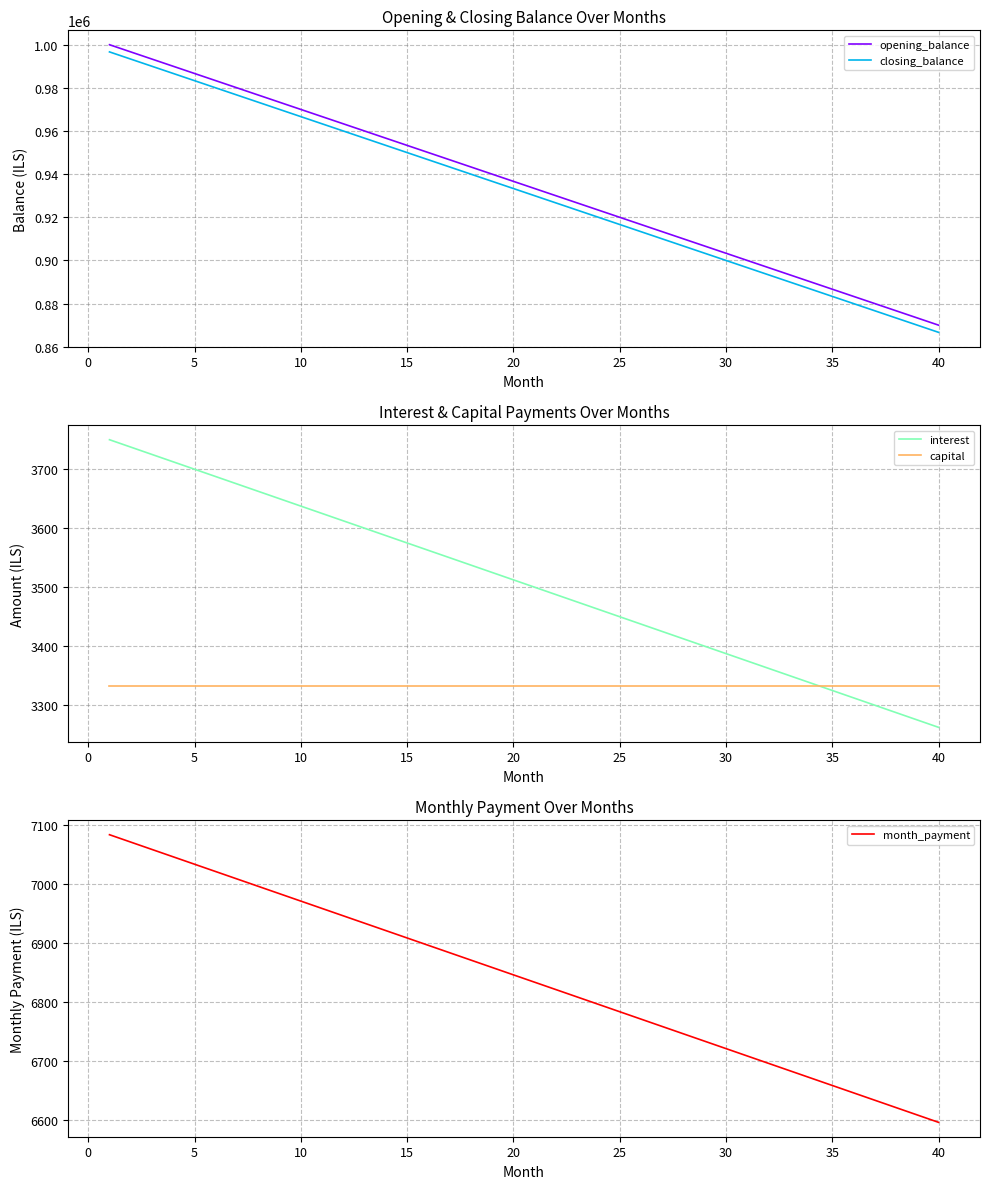

What value does the closing_balance series have at 25?

916666.7